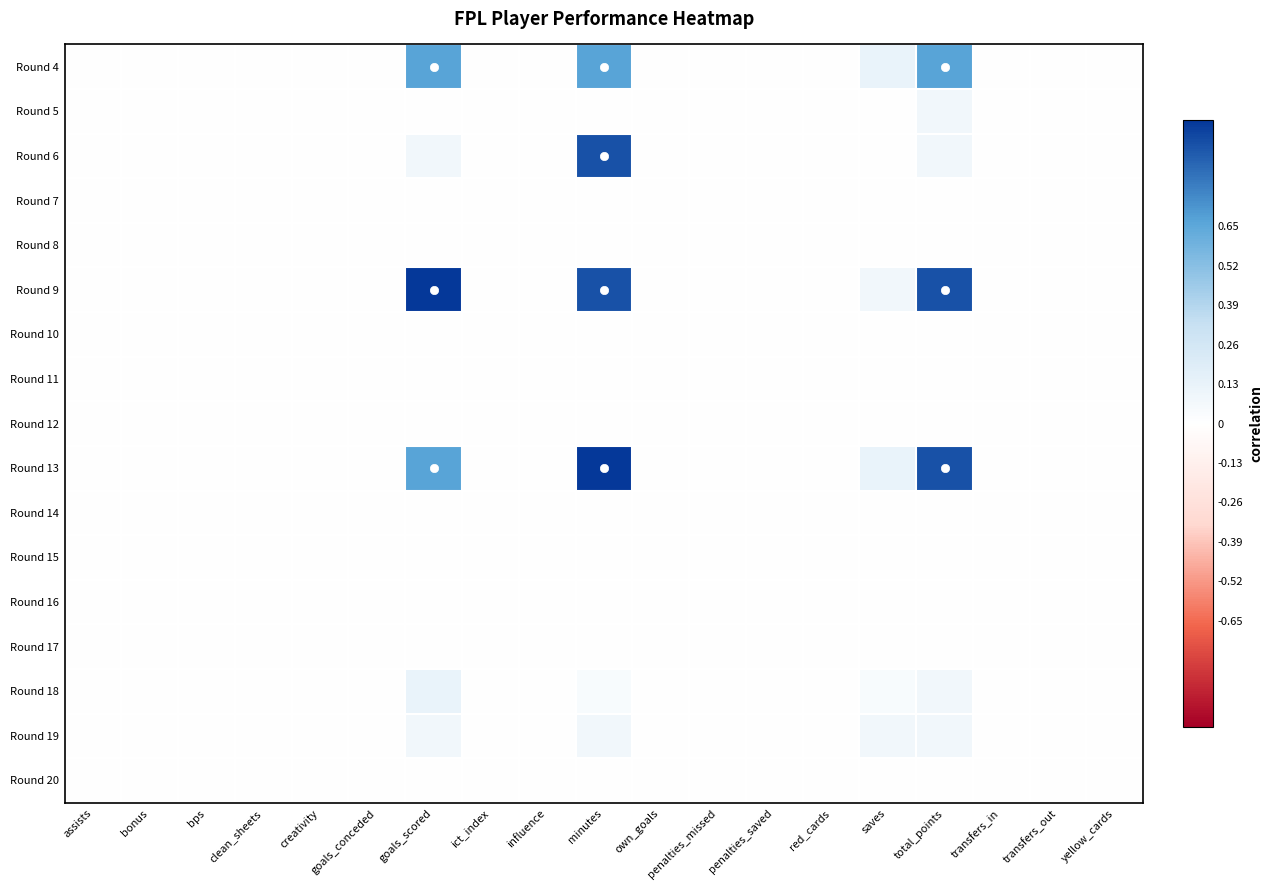

How many data points does each series have?

19